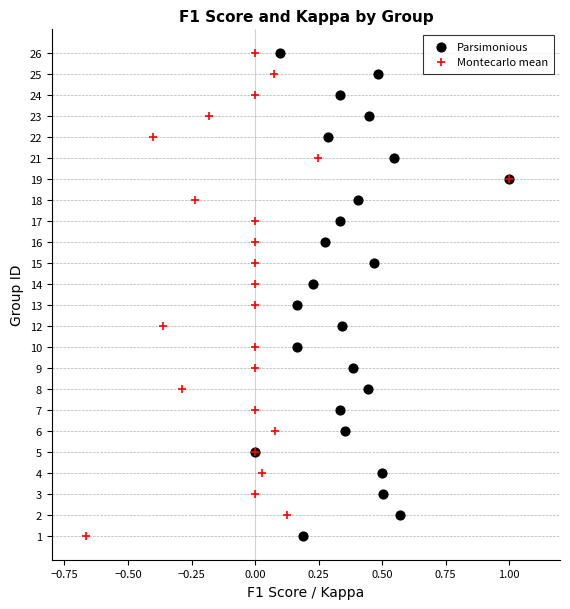

What are all the series names shown in the legend?

Parsimonious, Montecarlo mean